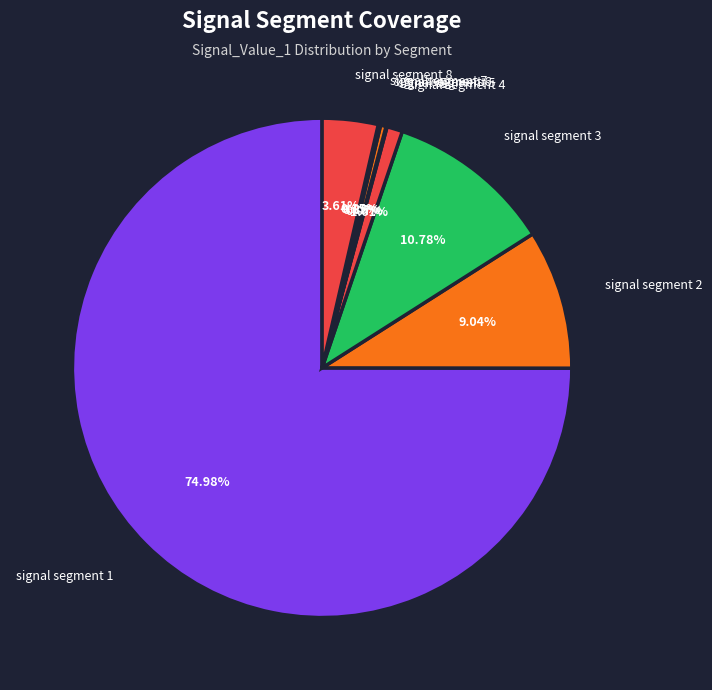

Which slice represents more than half of the pie?

signal segment 1